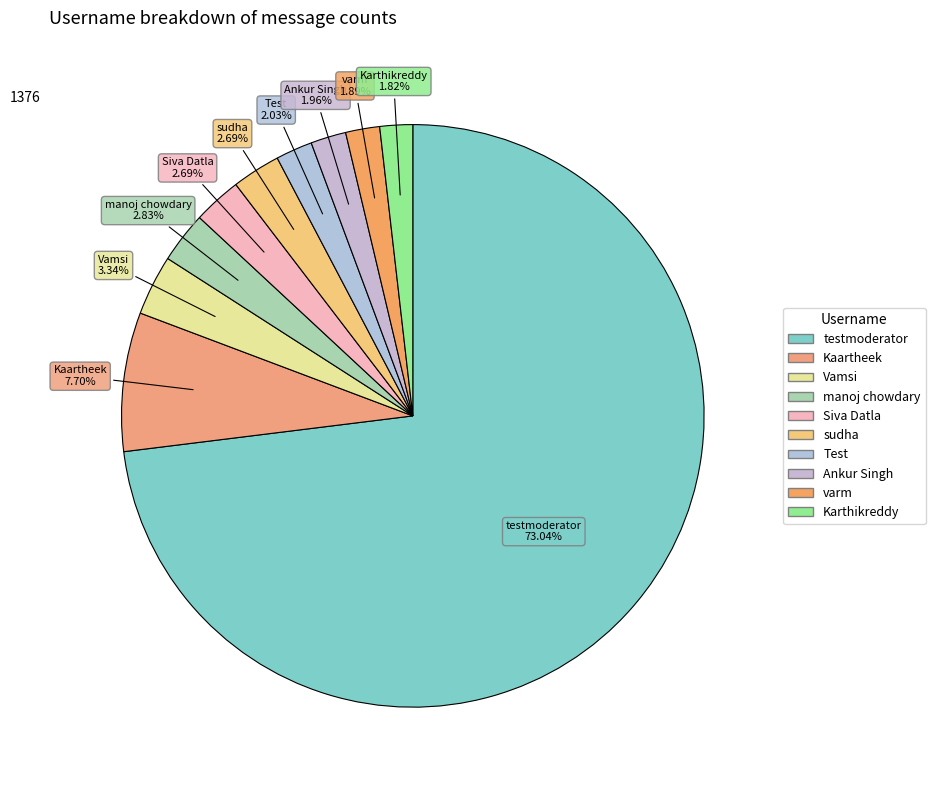

Which slice is the largest?

testmoderator